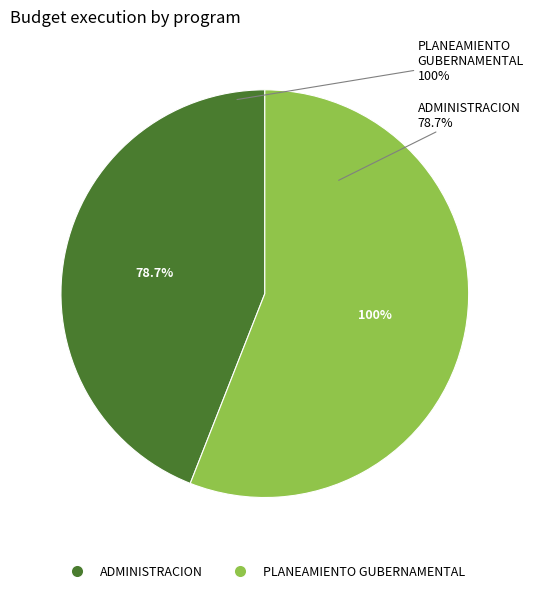

To the nearest percent, what is the difference between the 006: PLANEAMIENTO GUBERNAMENTAL and 003: ADMINISTRACION slice percentages?

12%